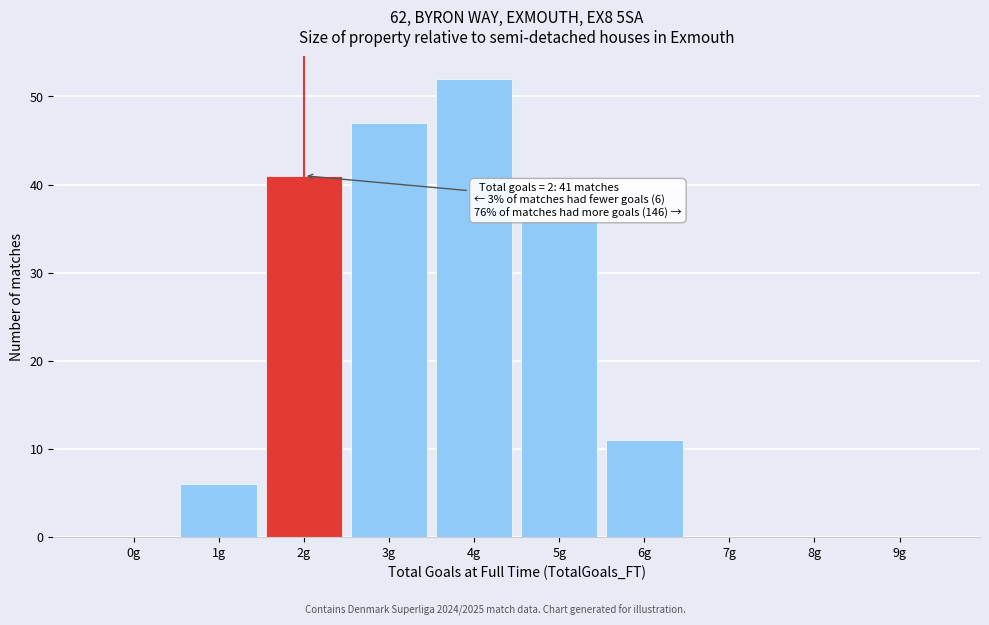

Which range on the x-axis has the tallest bar?

3.5 to 4.5